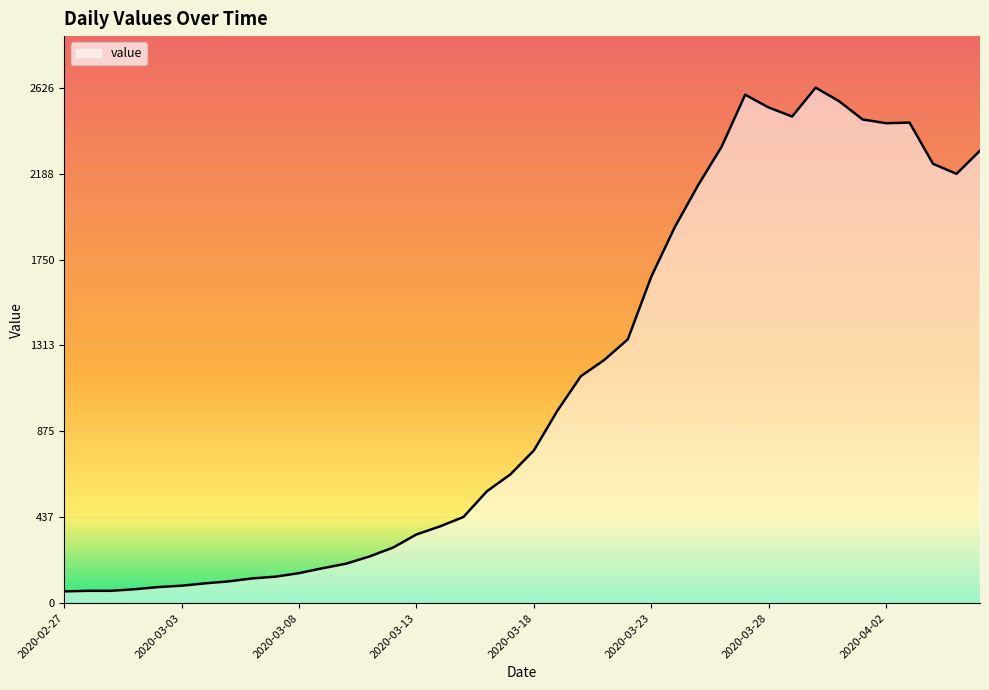

What is the difference between the maximum and minimum values?

2566